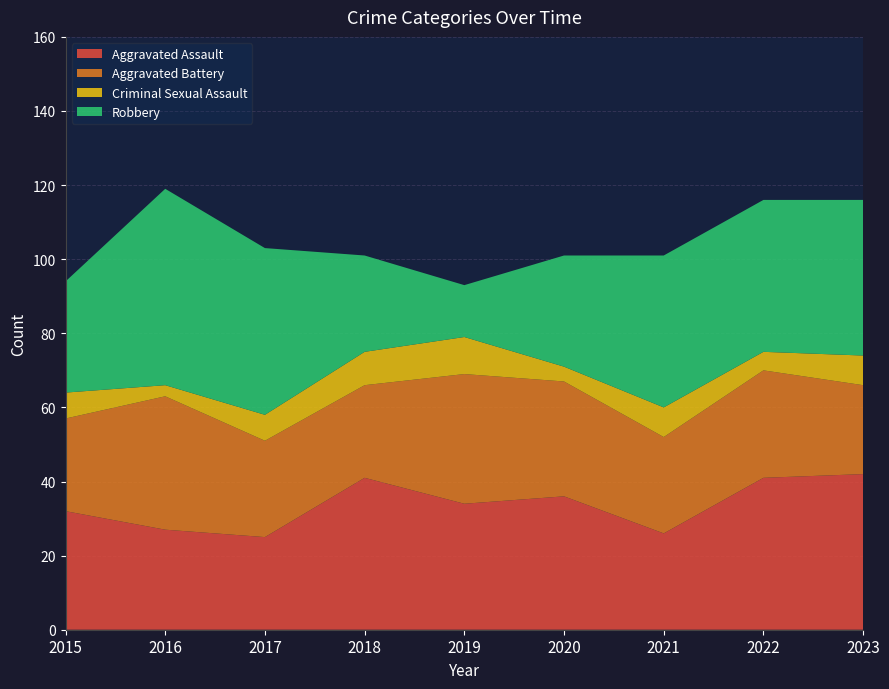

Reading left to right, transcribe all the data shown in this chart.

Aggravated Assault: 32	27	25	41	34	36	26	41	42
Aggravated Battery: 25	36	26	25	35	31	26	29	24
Criminal Sexual Assault: 7	3	7	9	10	4	8	5	8
Robbery: 30	53	45	26	14	30	41	41	42